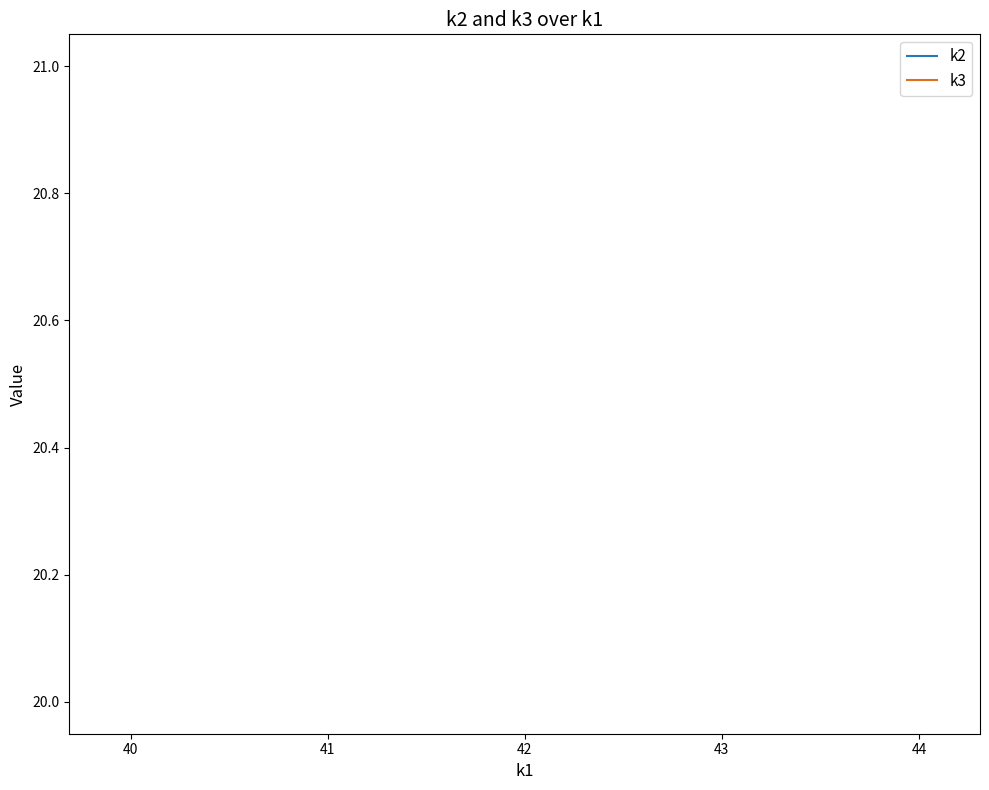

True or false: k3 and k2 cross at least once.

False